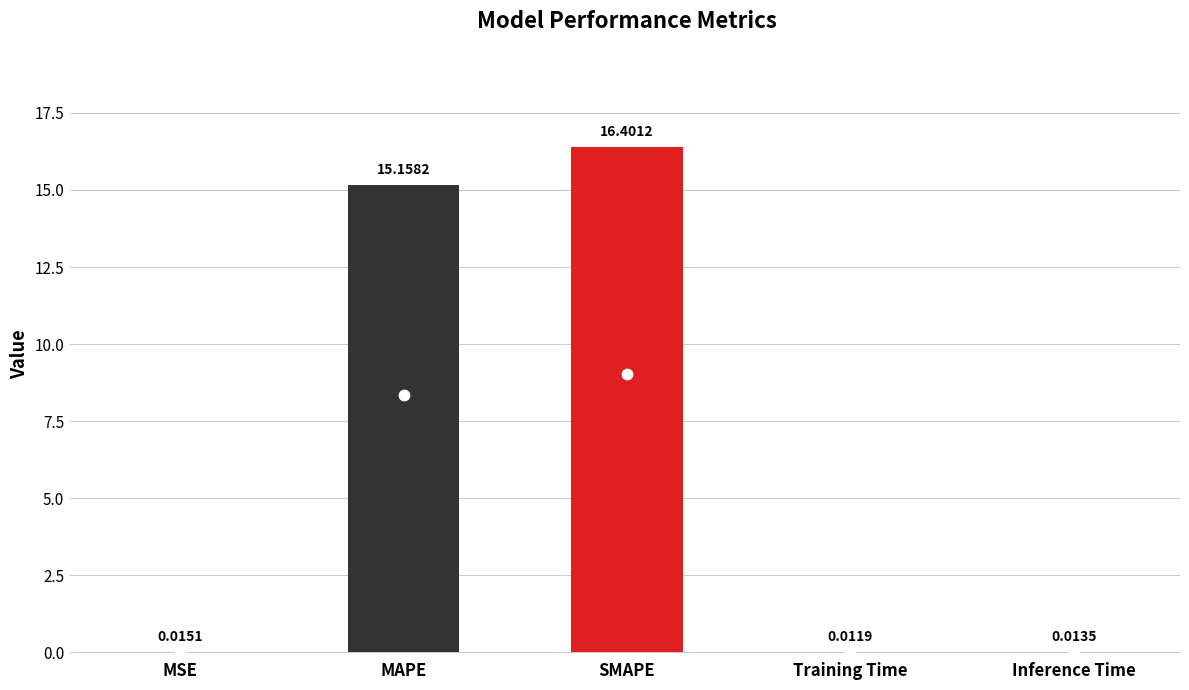

At which category does the chart reach its peak across all series?

SMAPE